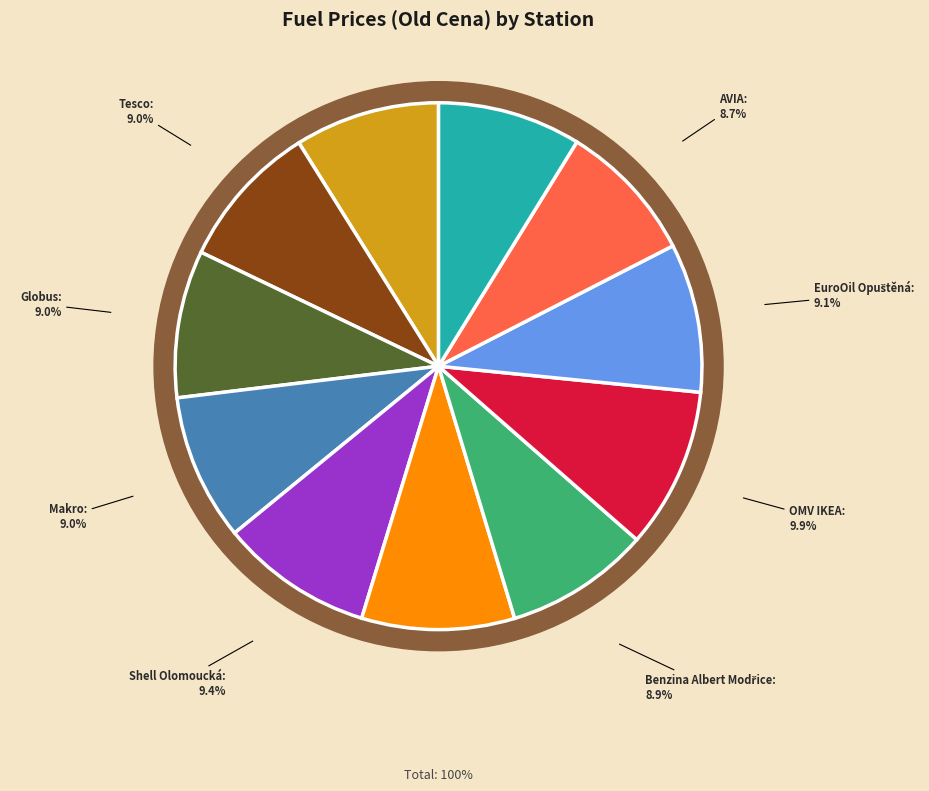

Count the number of slices in the pie.

11